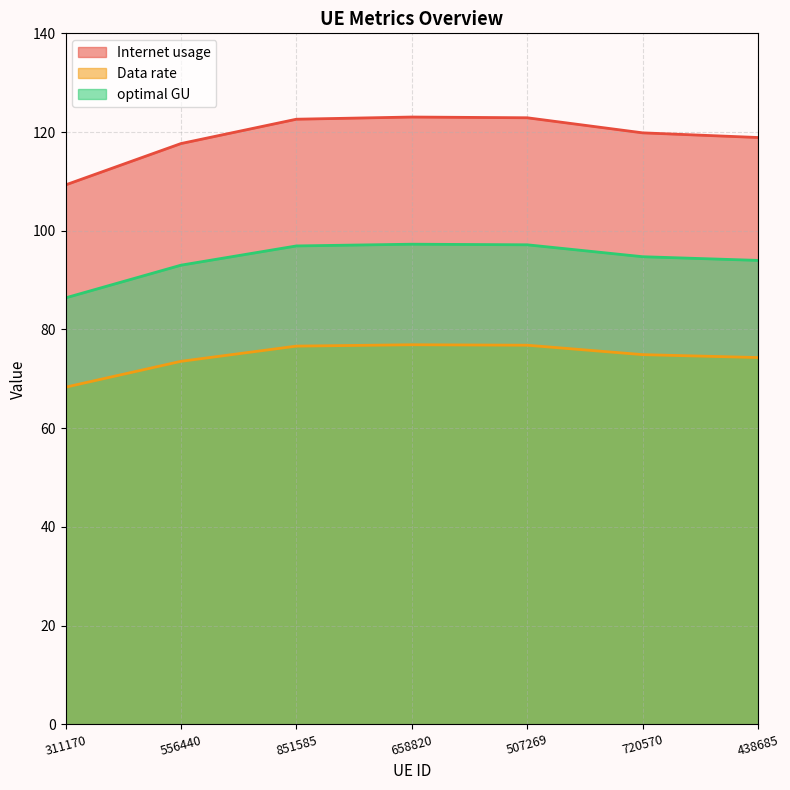

Which has a higher value, 720570 or 658820?

658820